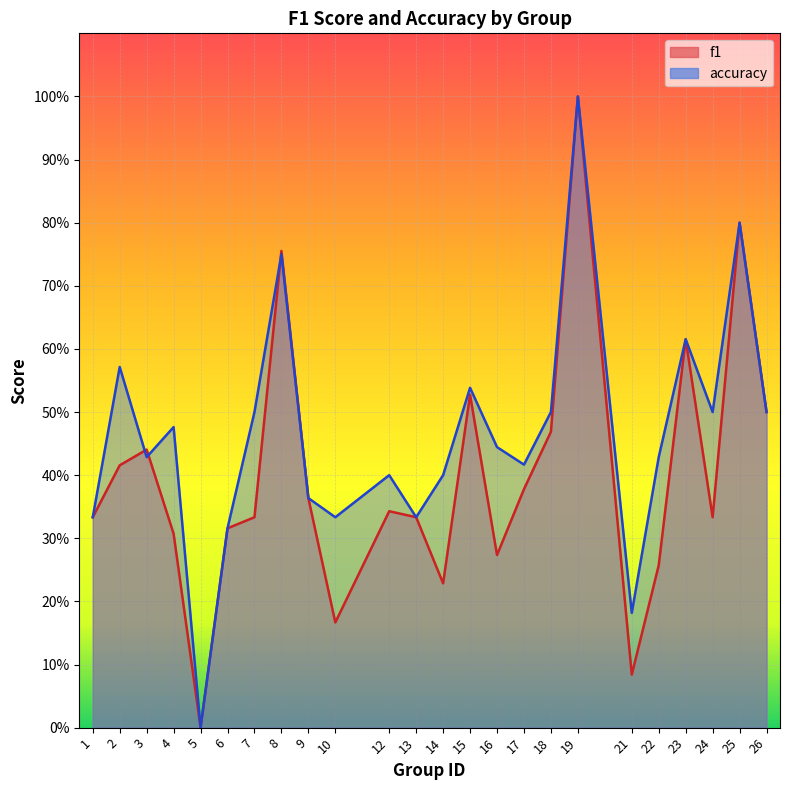

How many categories are shown in the chart?

24